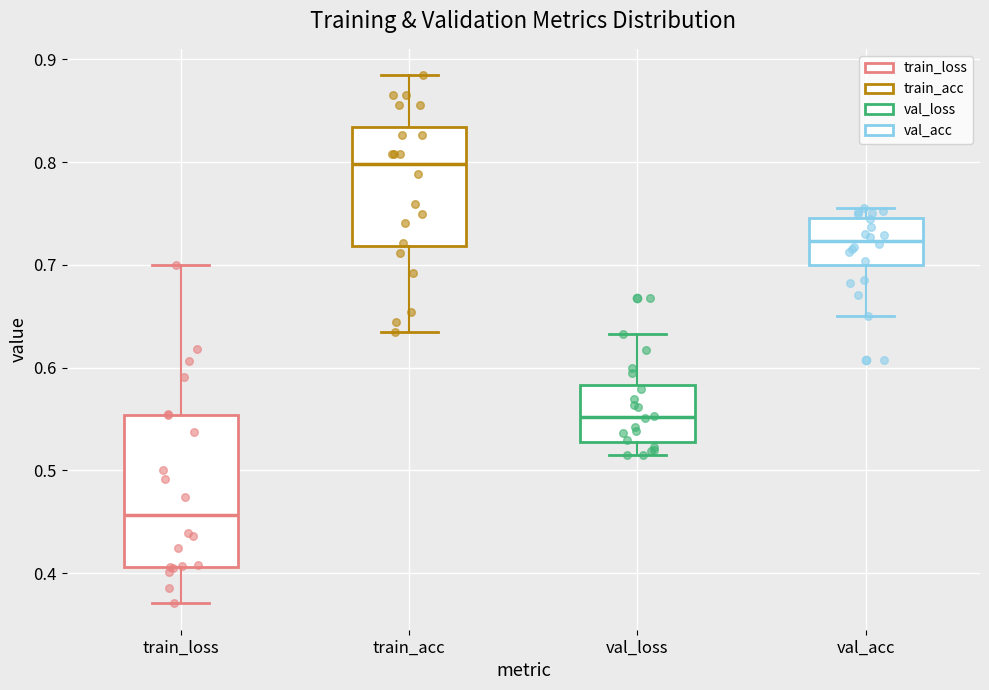

Reading left to right, read every box against the y-axis: the position of its median line, the range the box covers, and the ends of its whiskers. The values are not printed on the chart, so give them approximately, as read against the axis.

train_loss: median 0.46, box 0.41 to 0.55, whiskers 0.37 to 0.70
train_acc: median 0.80, box 0.72 to 0.83, whiskers 0.63 to 0.88
val_loss: median 0.55, box 0.53 to 0.58, whiskers 0.52 to 0.63
val_acc: median 0.72, box 0.70 to 0.75, whiskers 0.65 to 0.76